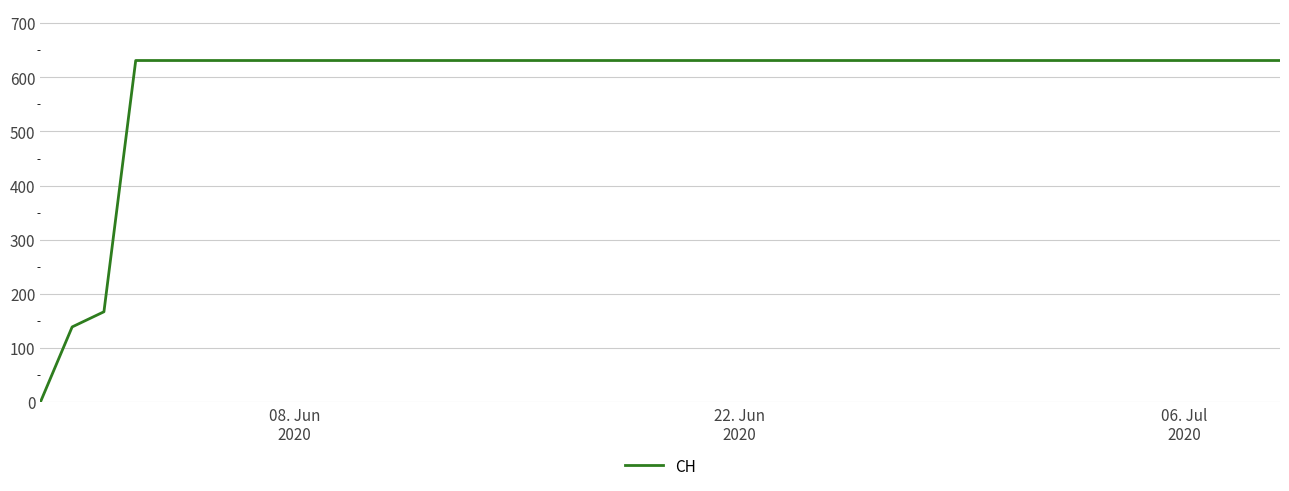

What is the greatest value displayed?

631